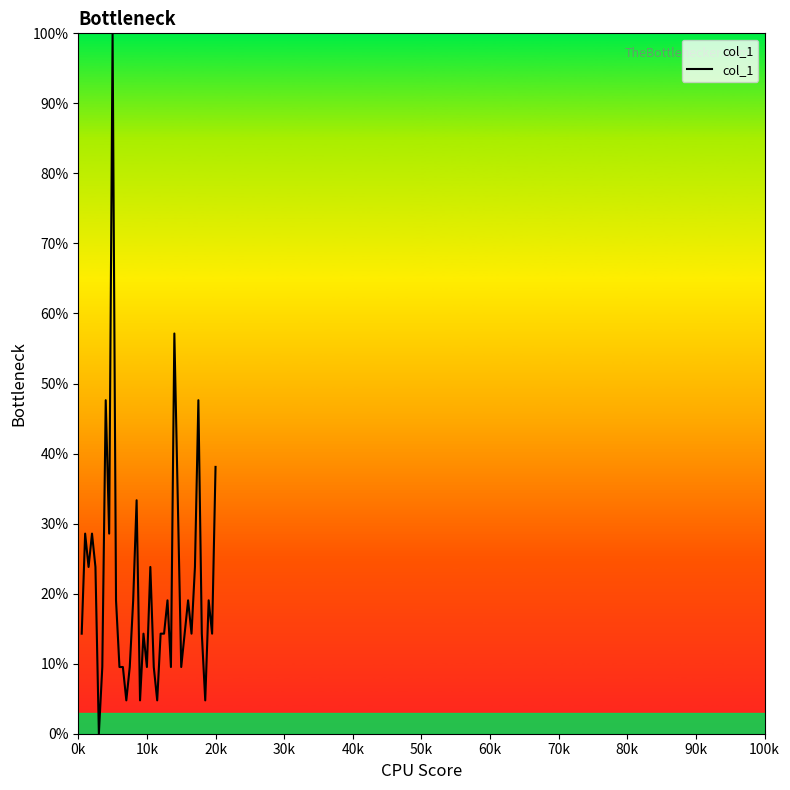

What is the maximum value shown in the chart?

100.0